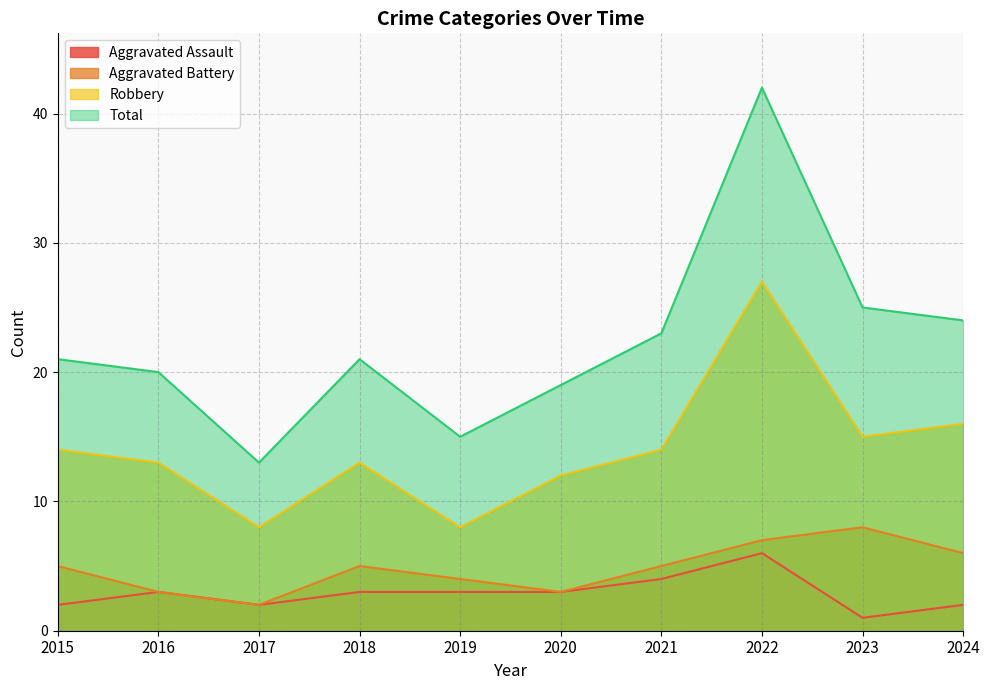

Between 2020 and 2023, which series saw the biggest shift?

Total